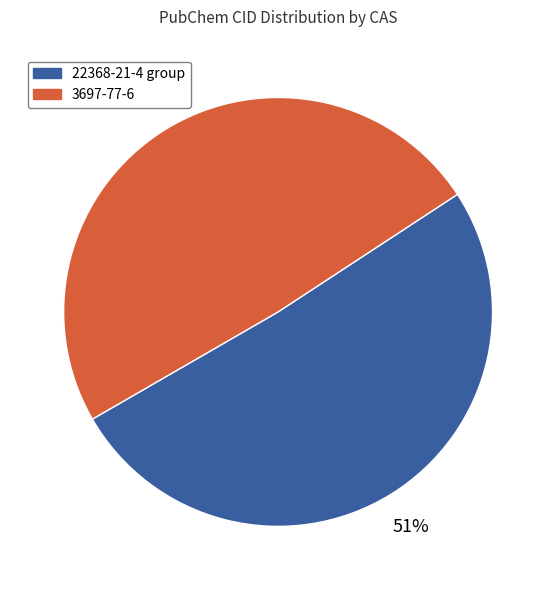

Combined, do 22368-21-4 group and 3697-77-6 account for over 50%?

Yes